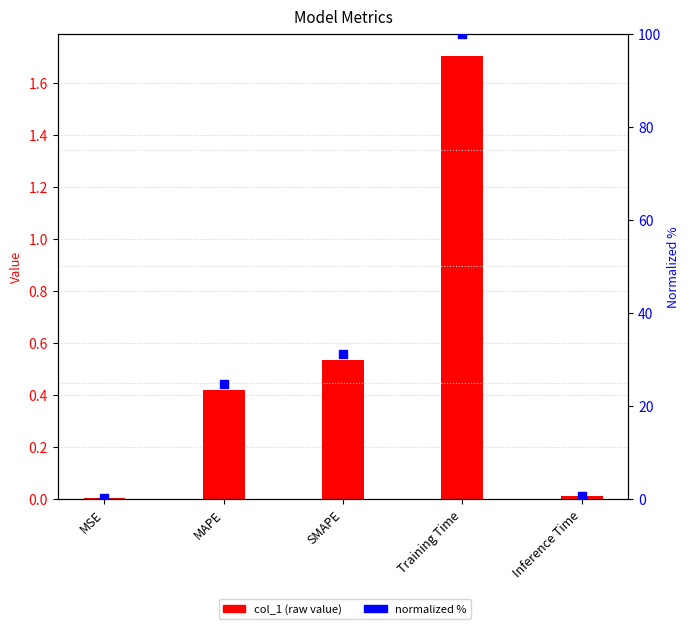

At how many categories does at least one series exceed 56?

1